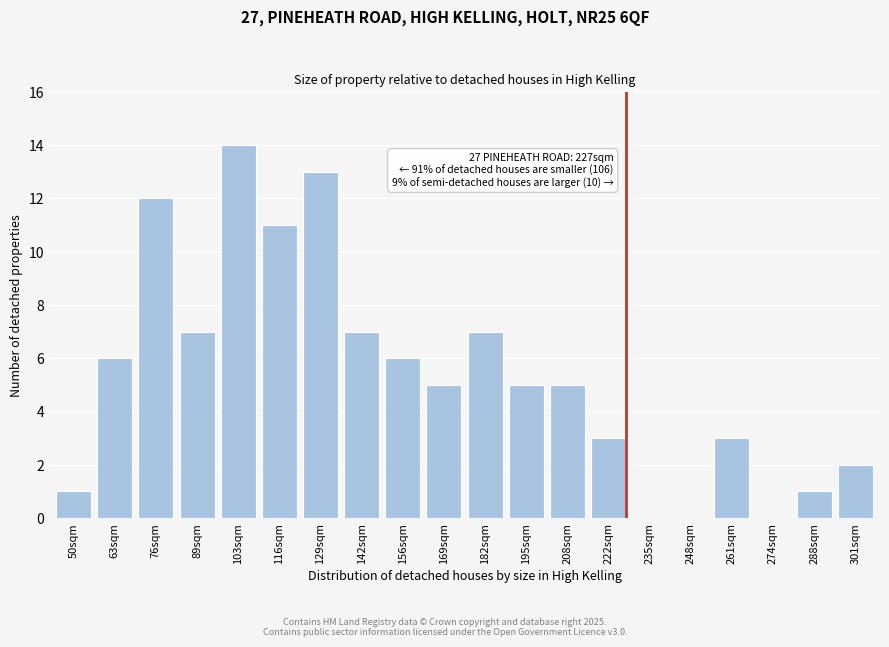

Reading left to right, what are all the values shown in this chart?

50sqm=1	63sqm=6	76sqm=12	89sqm=7	103sqm=14	116sqm=11	129sqm=13	142sqm=7	156sqm=6	169sqm=5	182sqm=7	195sqm=5	208sqm=5	222sqm=3	235sqm=0	248sqm=0	261sqm=3	274sqm=0	288sqm=1	301sqm=2